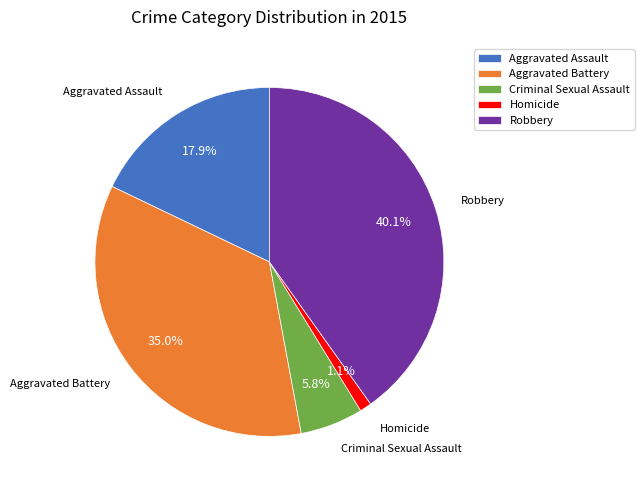

How many slices are in this pie chart?

5